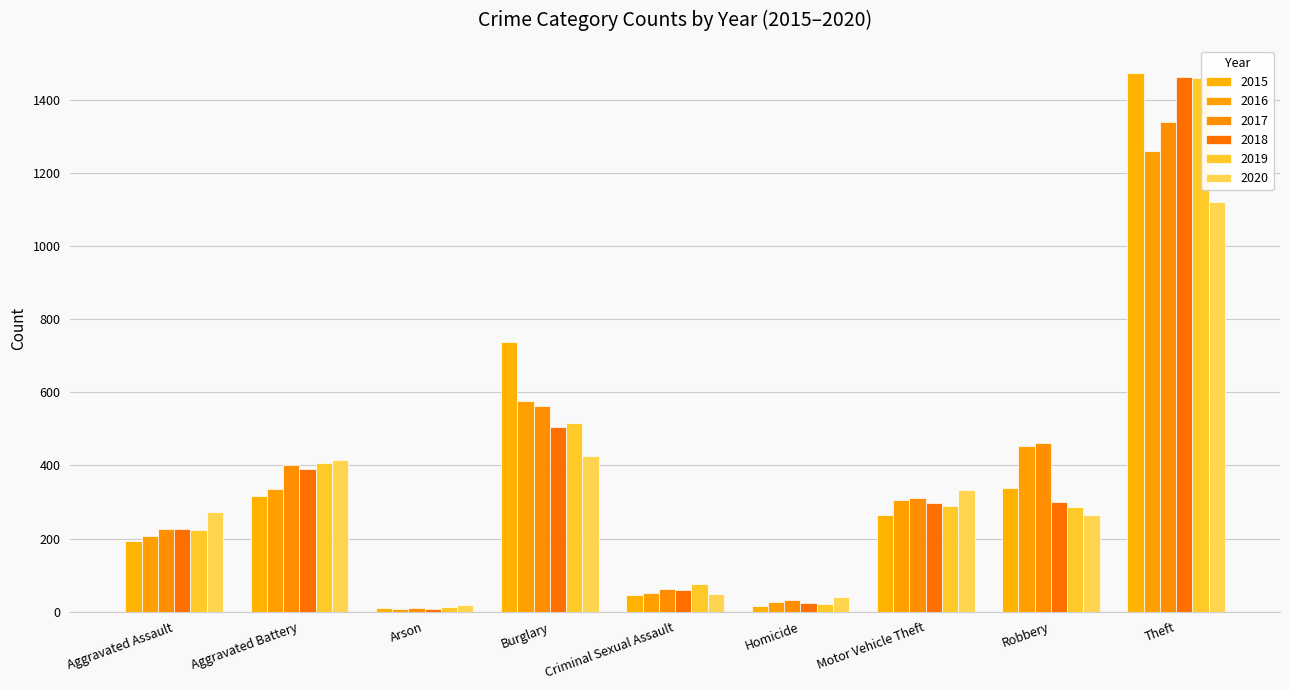

Which category has the lowest value in the 2020 series?

Arson